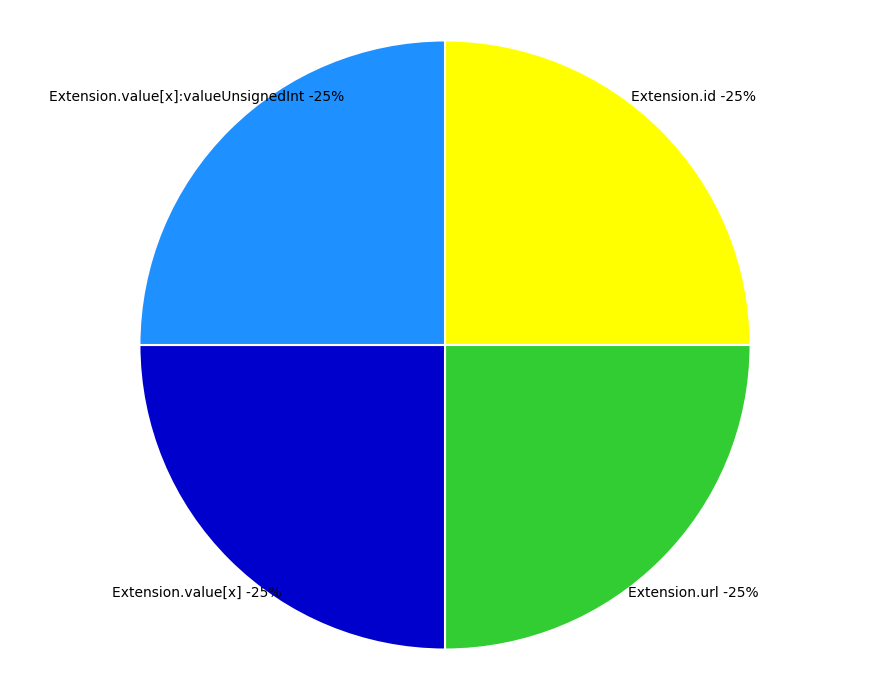

Is it true that Extension.value[x]:valueUnsignedInt is 1% of the pie?

False